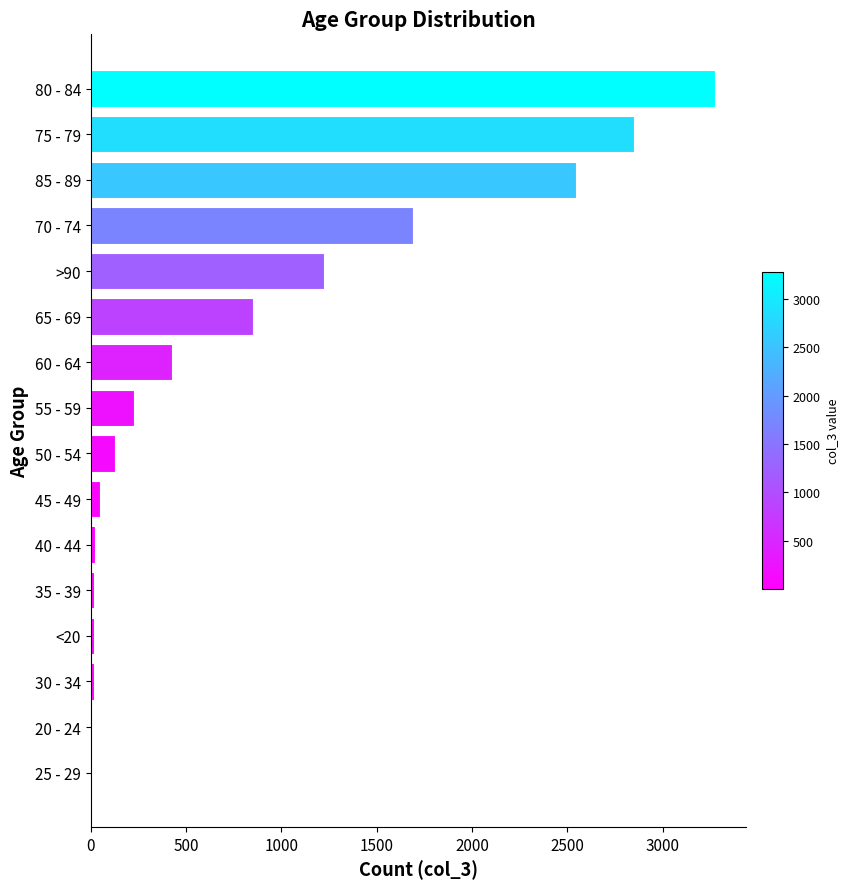

What is the maximum value shown in the chart?

3273